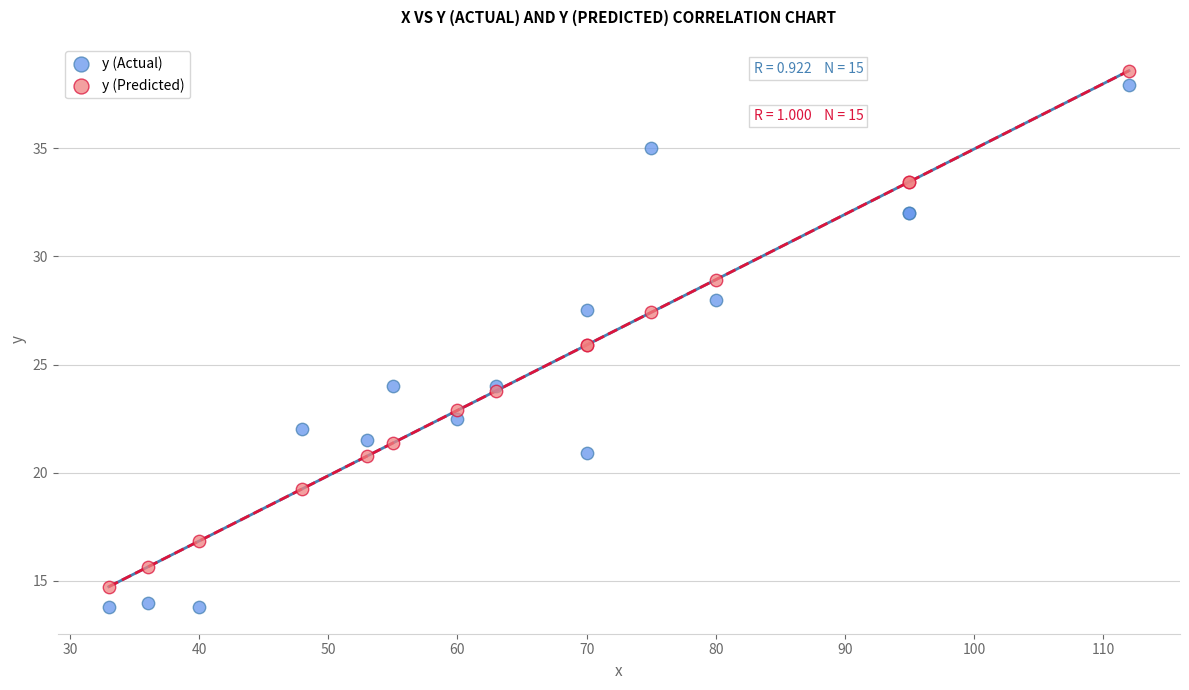

Which series has the largest Y range (max minus min)?

y (Actual)